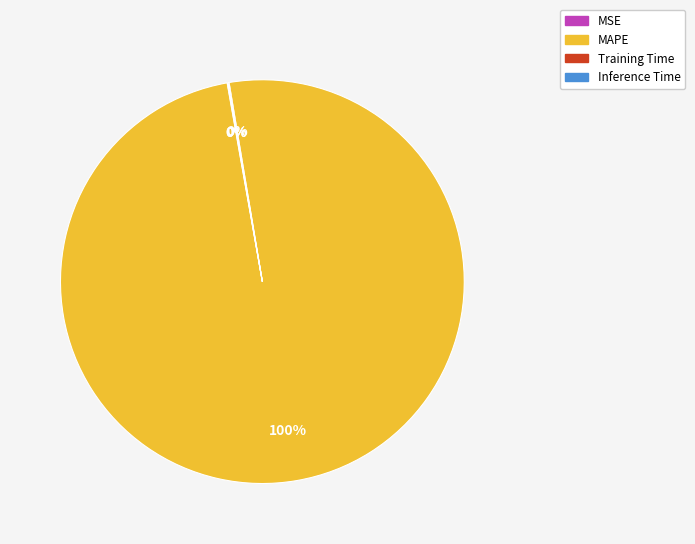

Does any single category account for the majority?

Yes